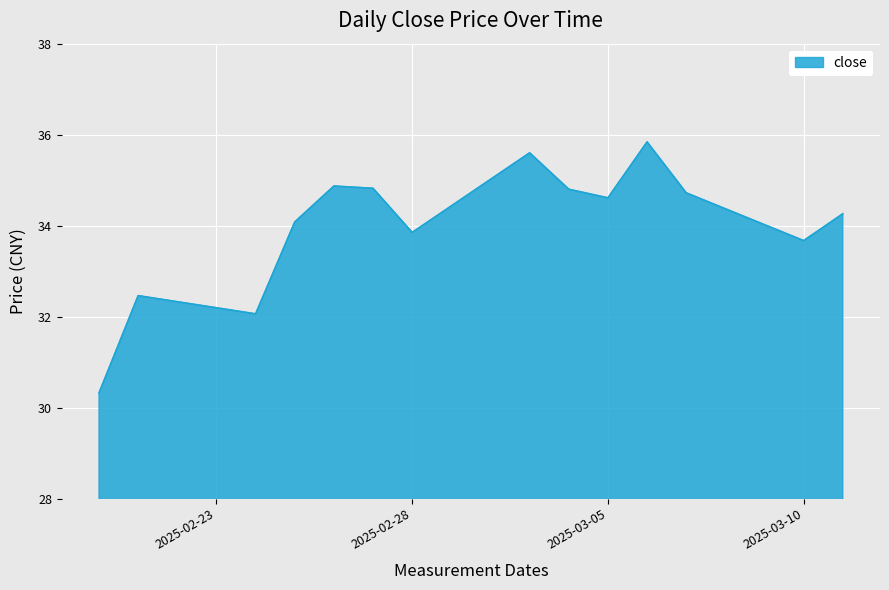

Does the chart have visible grid lines?

Yes